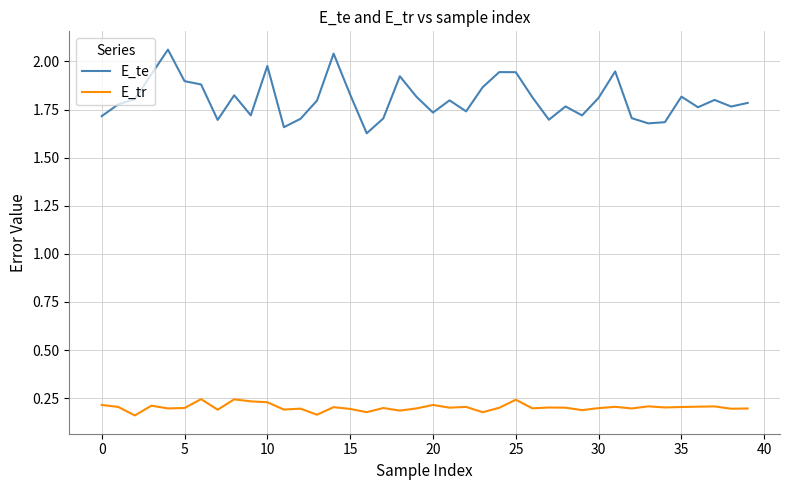

Which series has the widest spread of values?

E_te